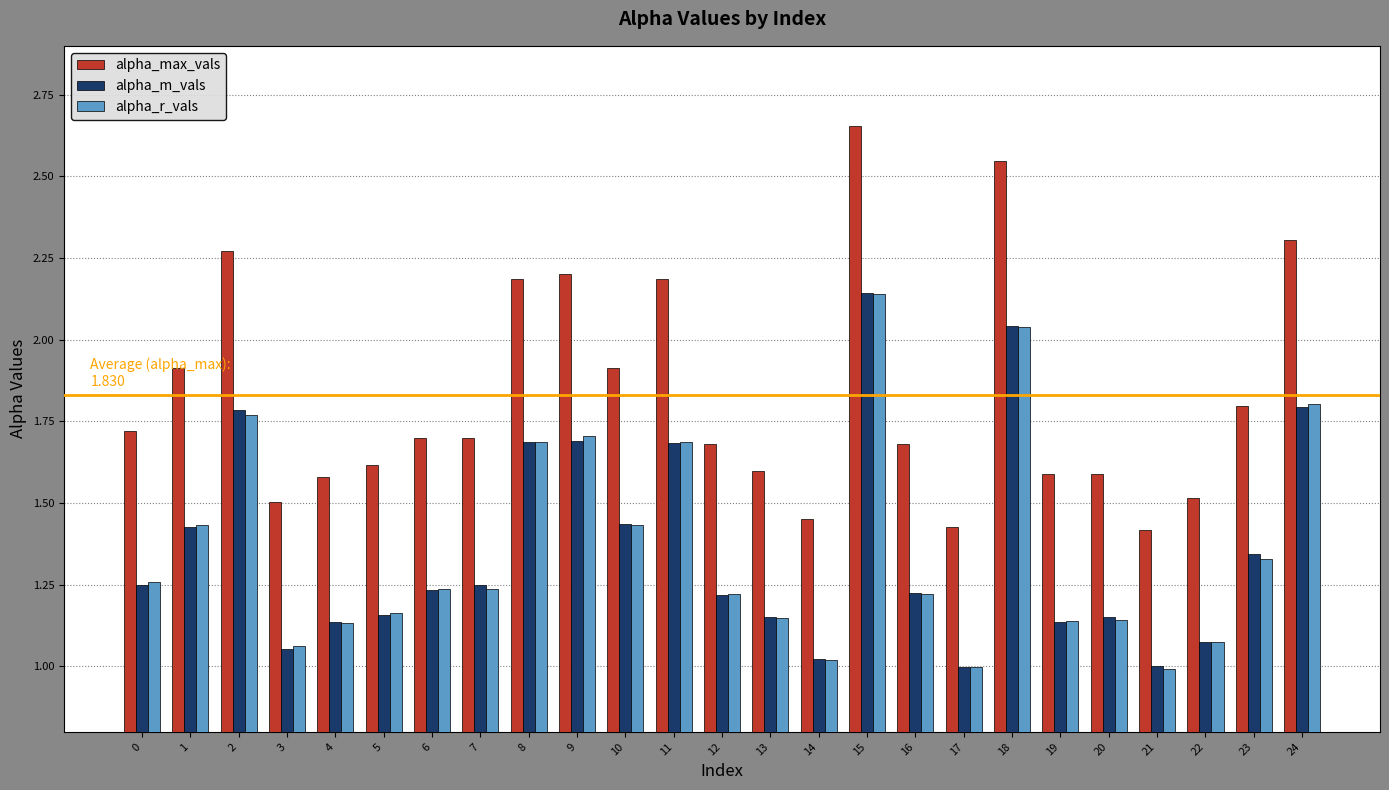

What are all the series names shown in the legend?

alpha_max_vals, alpha_m_vals, alpha_r_vals